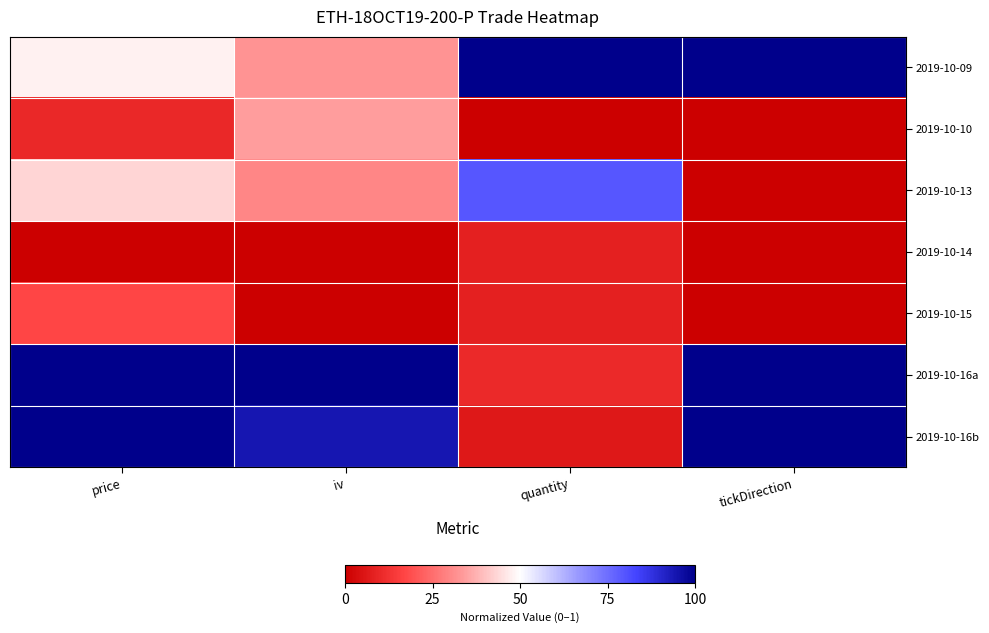

At how many categories does at least one series exceed 0?

4